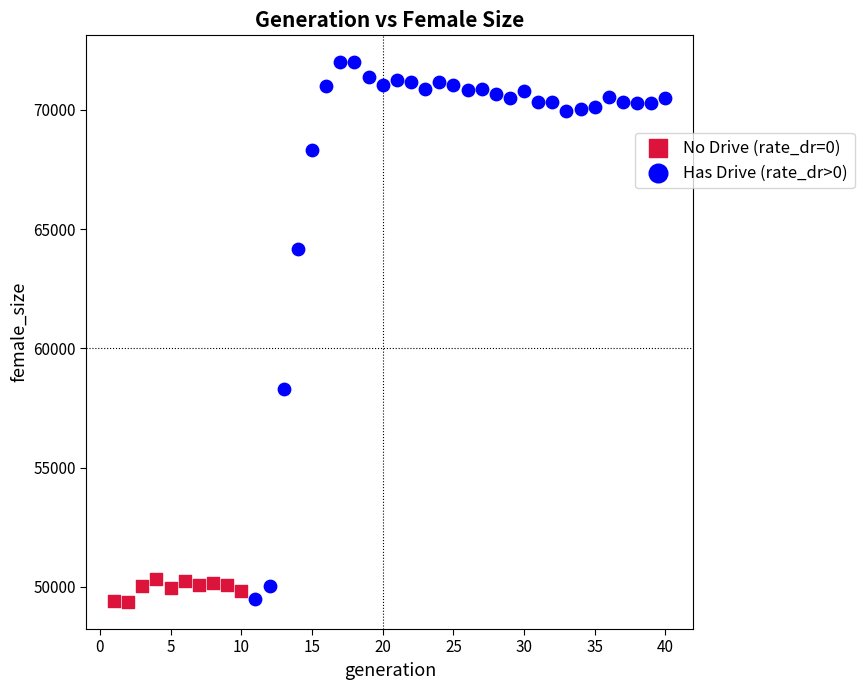

Which series contains the highest Y value?

Has Drive (rate_dr>0)